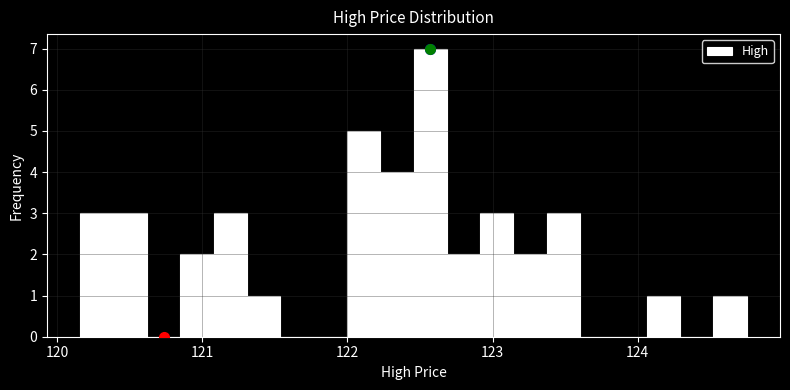

Read against the x-axis, roughly where is the centre of the tallest bar?

122.6